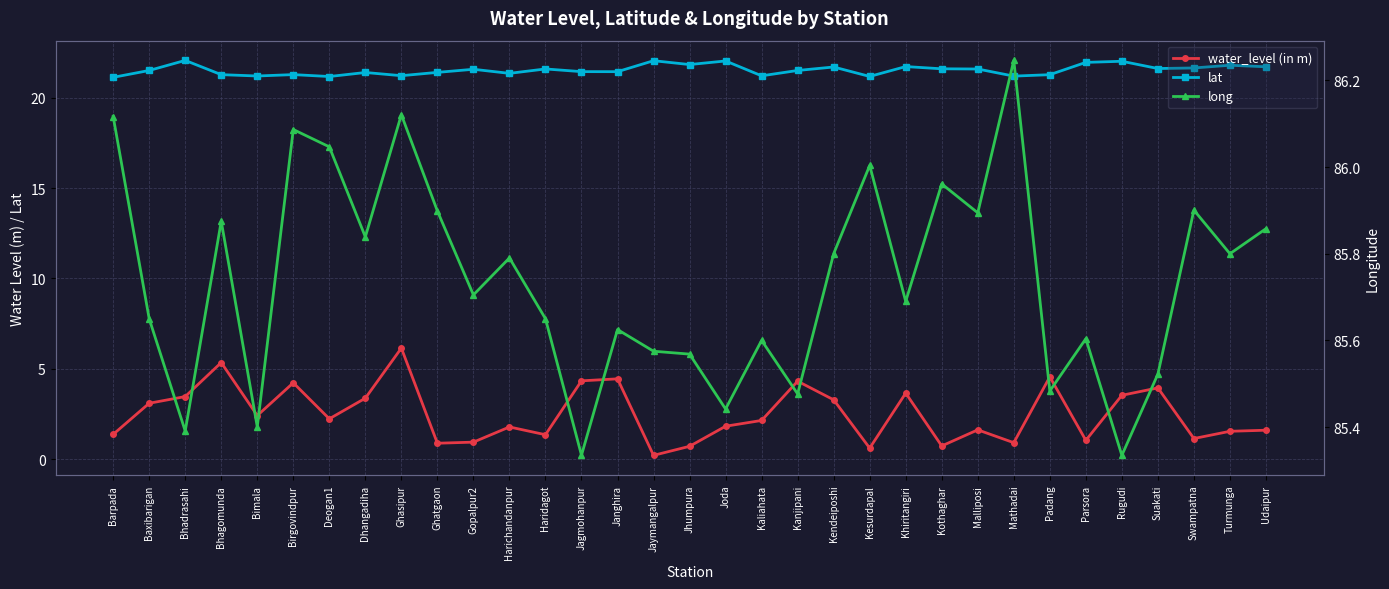

What is the difference between the maximum and minimum values in the water_level (in m) series?

5.9